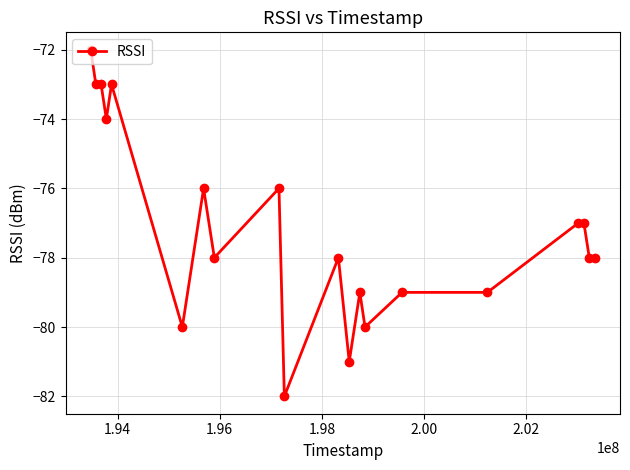

What is the value of the 7th point from the left?

-76